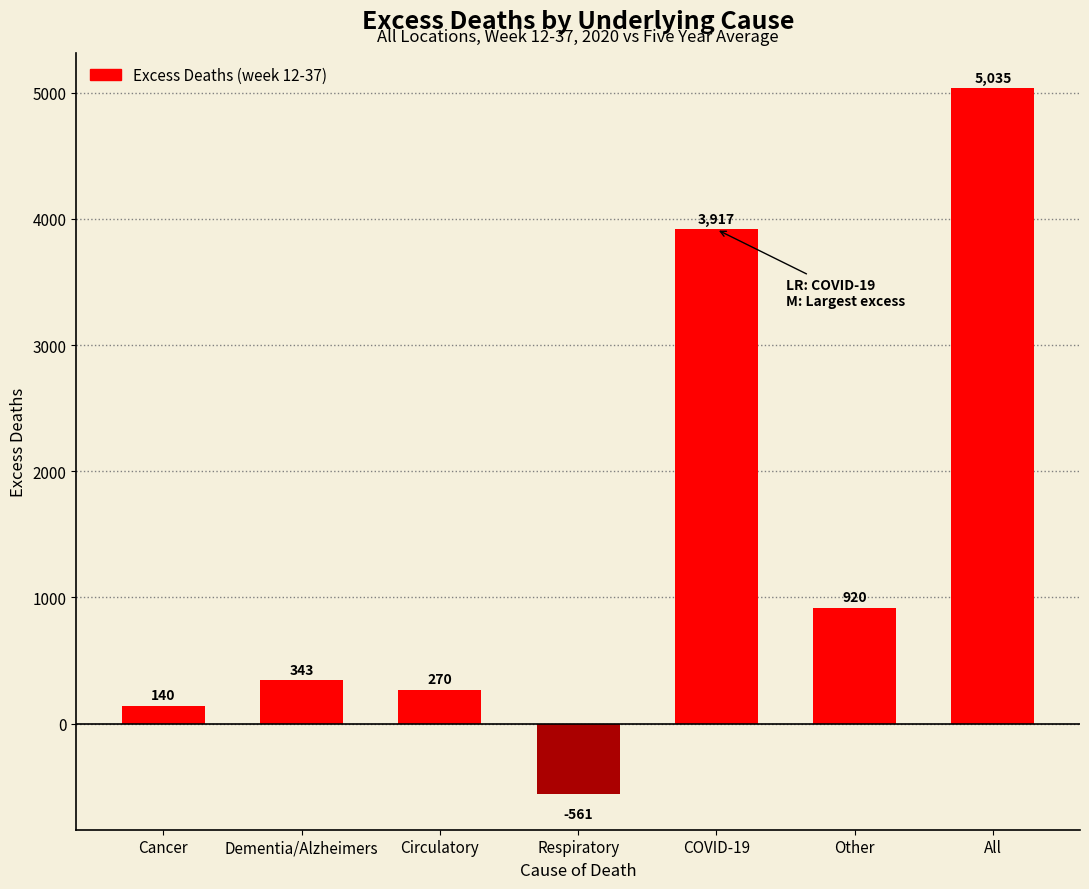

Reading left to right, list all the values displayed in this chart.

140	343	270	-561	3917	920	5035